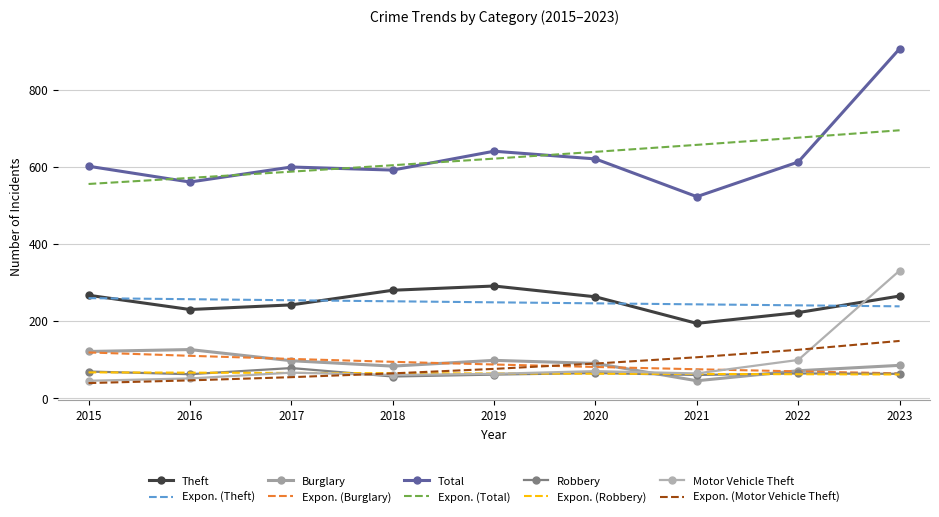

Where does the Motor Vehicle Theft series first go above 63?

2017